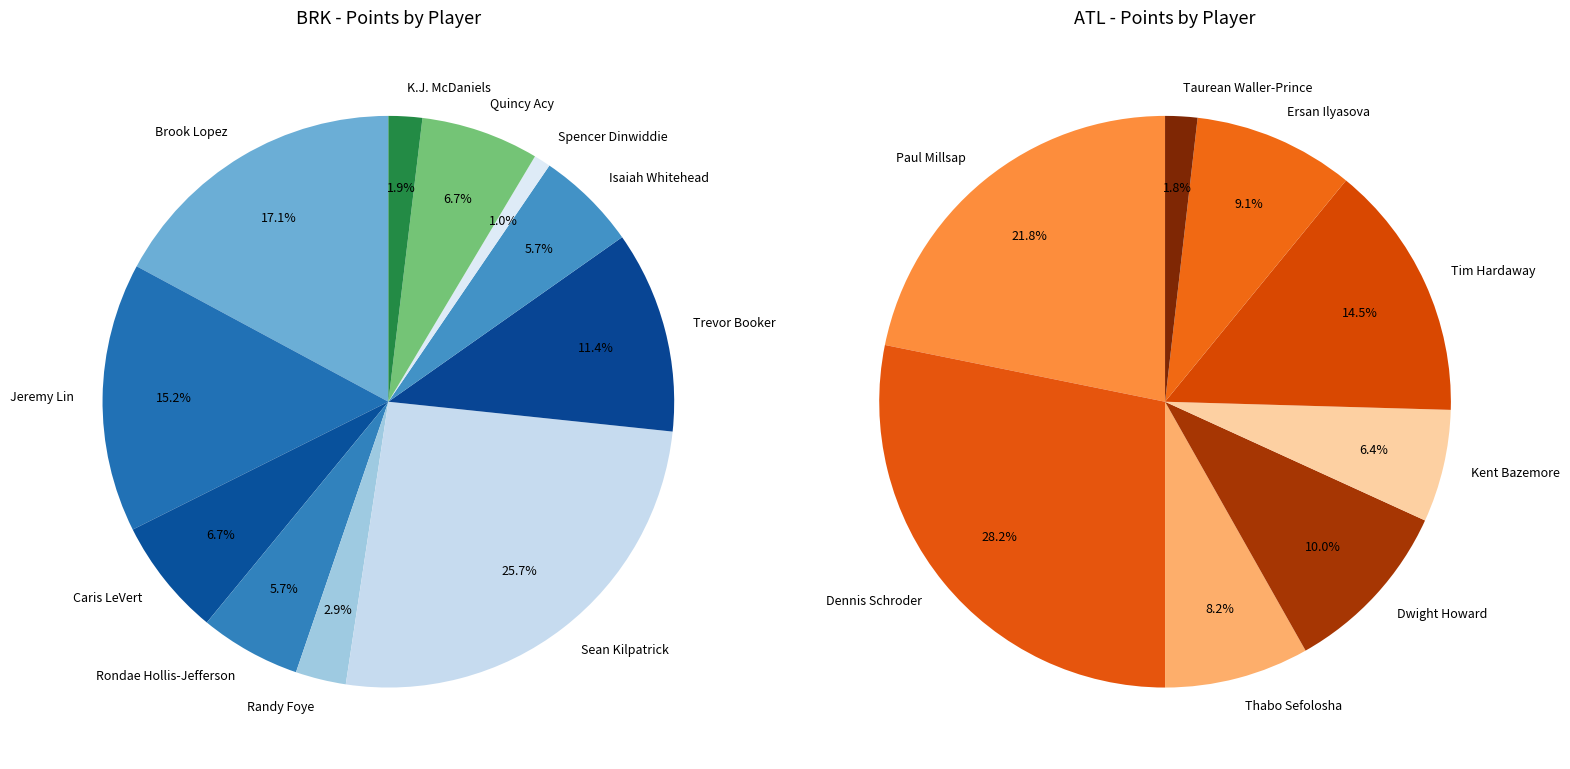

Which slice is the smallest?

Spencer Dinwiddie